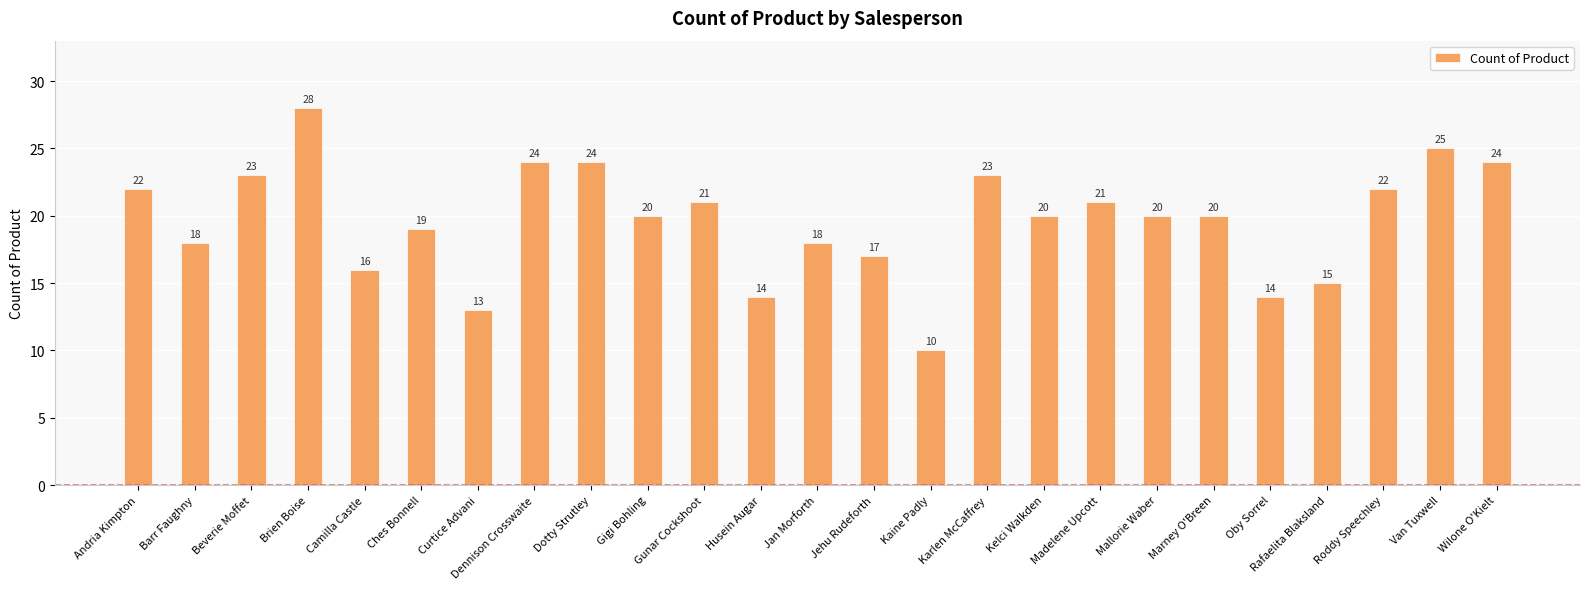

At which label is the value closest to 19?

Ches Bonnell